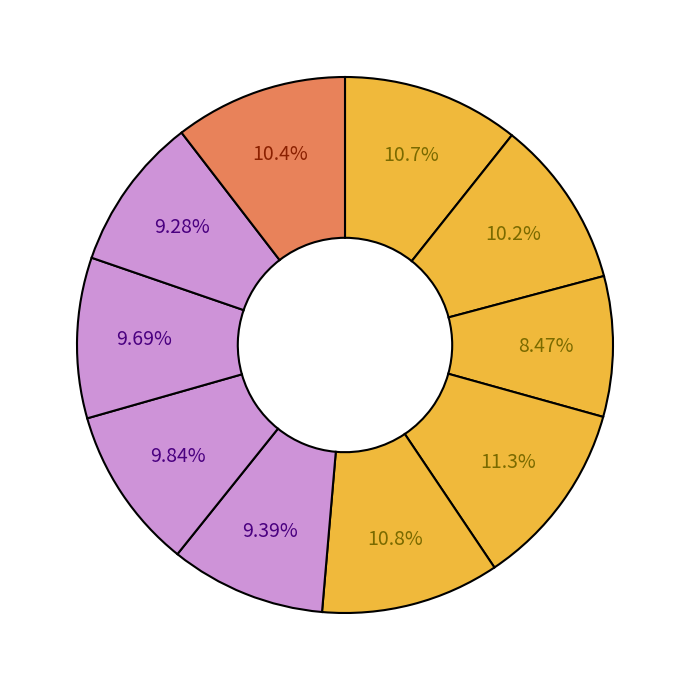

Count the number of slices in the pie.

10